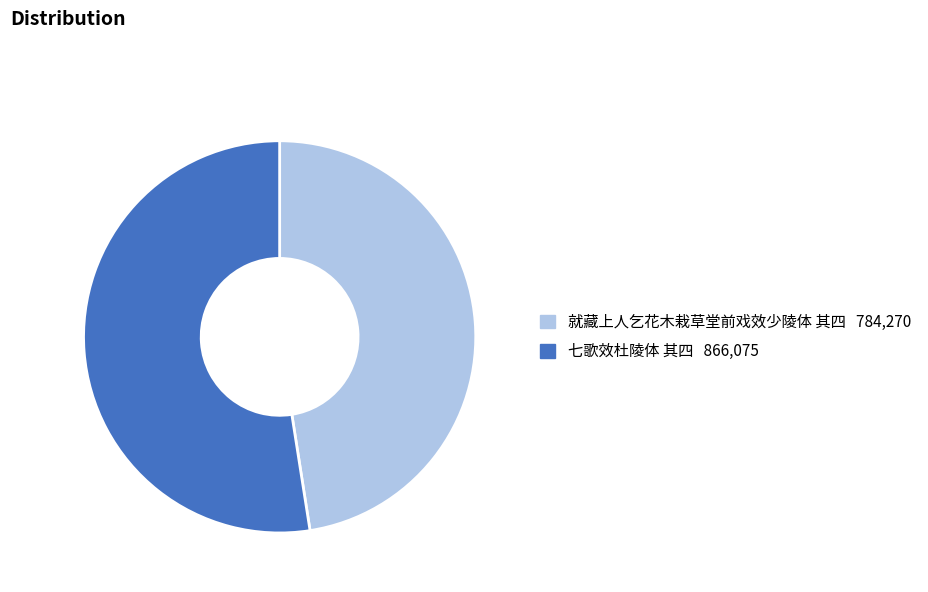

Which has a higher value, 七歌效杜陵体 其四 or 就藏上人乞花木栽草堂前戏效少陵体 其四?

七歌效杜陵体 其四